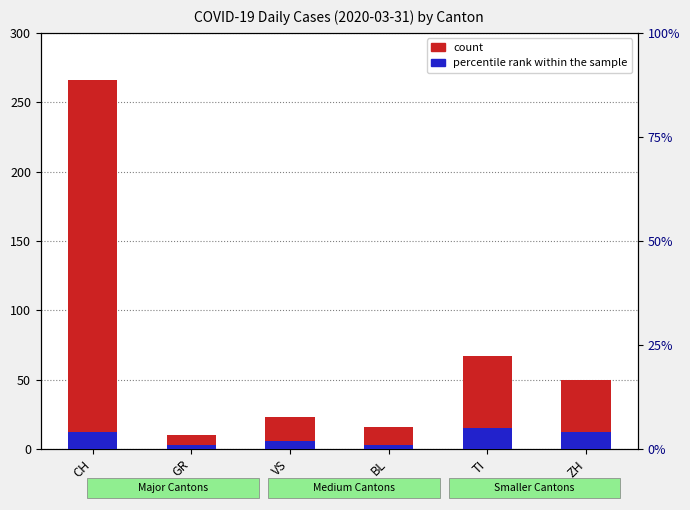

Is it true that percentile rank within the sample equals 2 at GR?

False